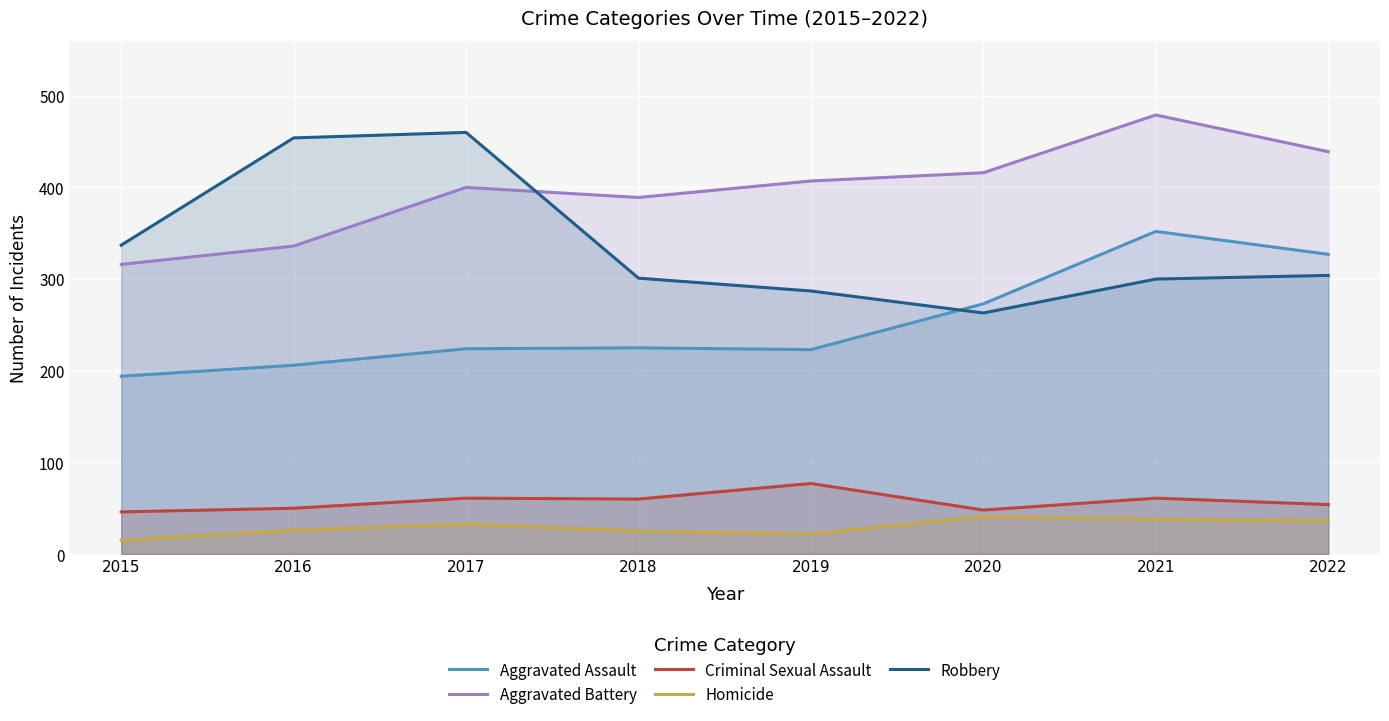

What is the highest value of the Aggravated Battery series?

479